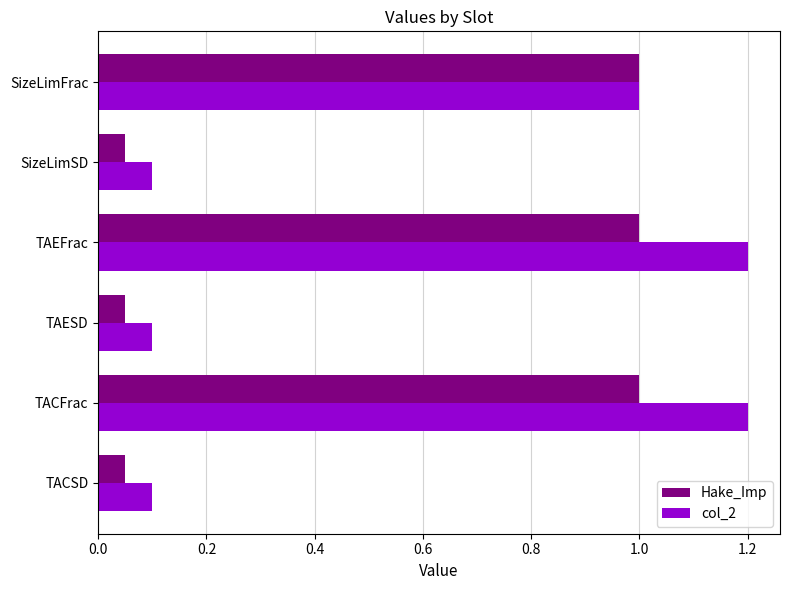

What is the average value of the col_2 series?

0.6